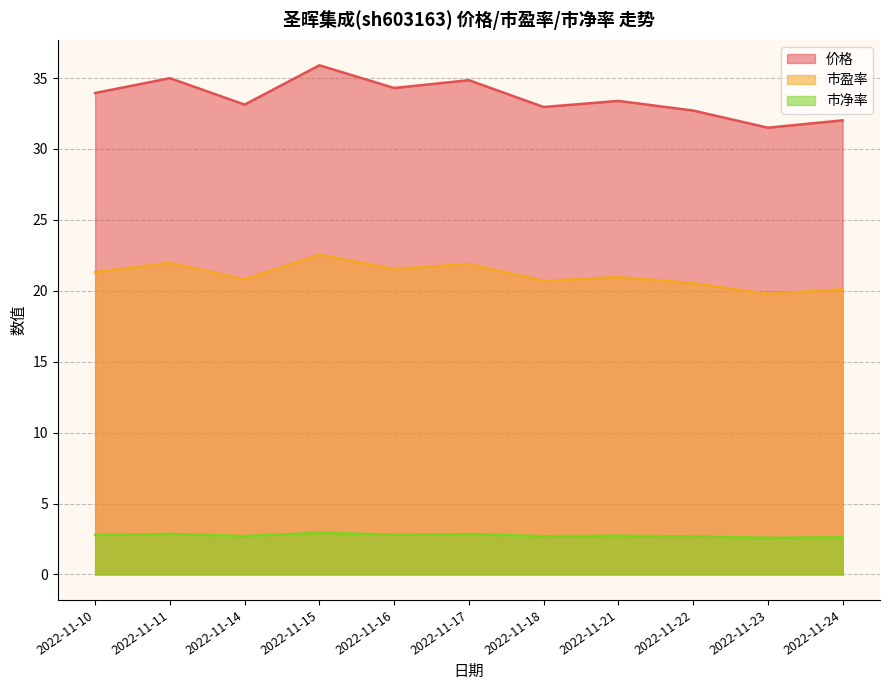

What is the greatest value displayed?

35.9